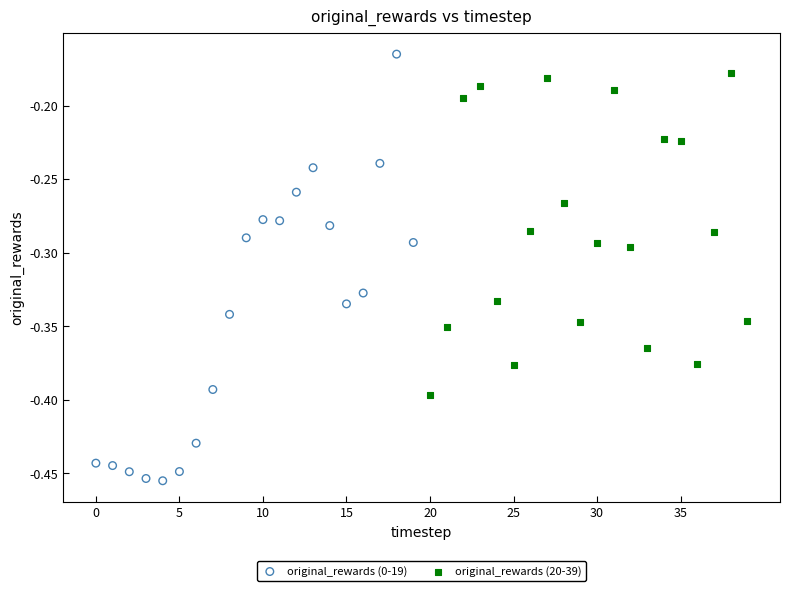

Which series contains the highest Y value?

original_rewards (0-19)